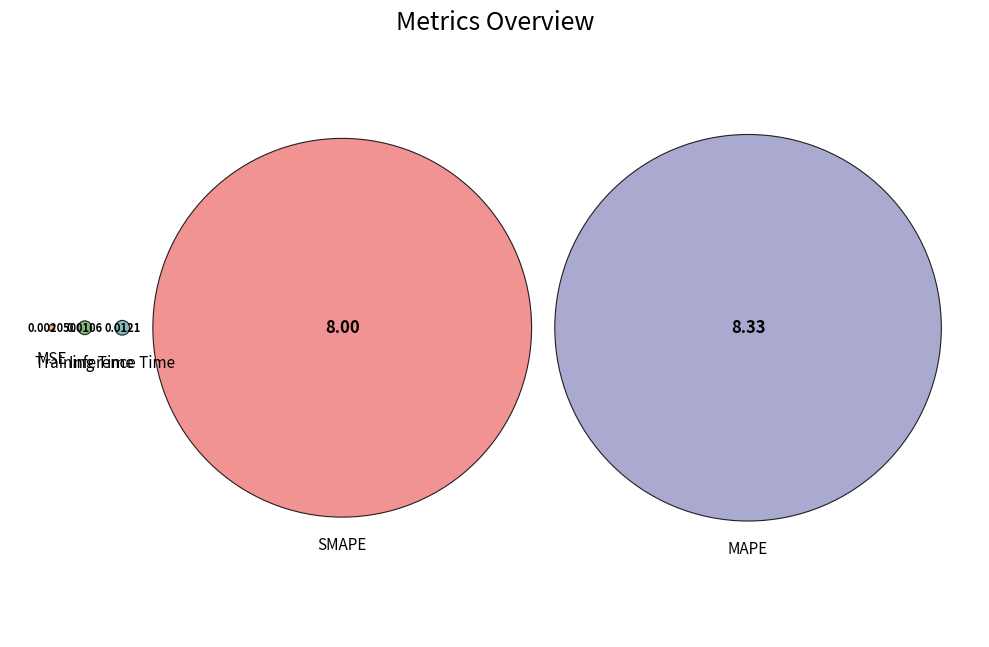

Which has a higher value, MSE or SMAPE?

SMAPE